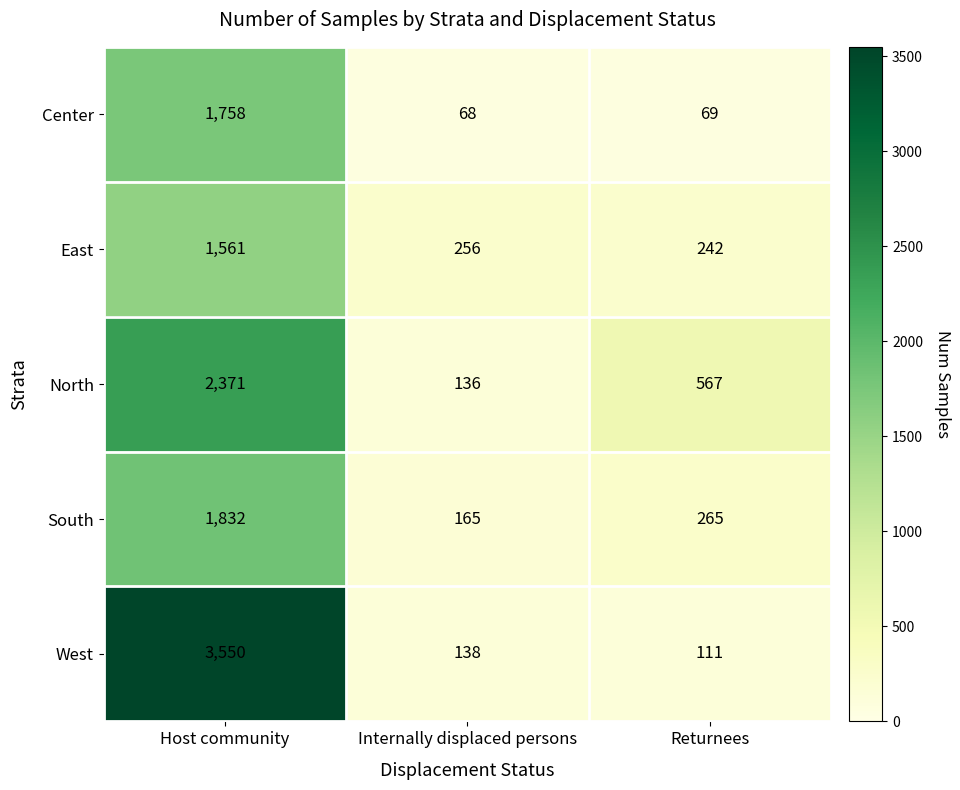

True or false: Center has a value of 121 at Returnees.

False